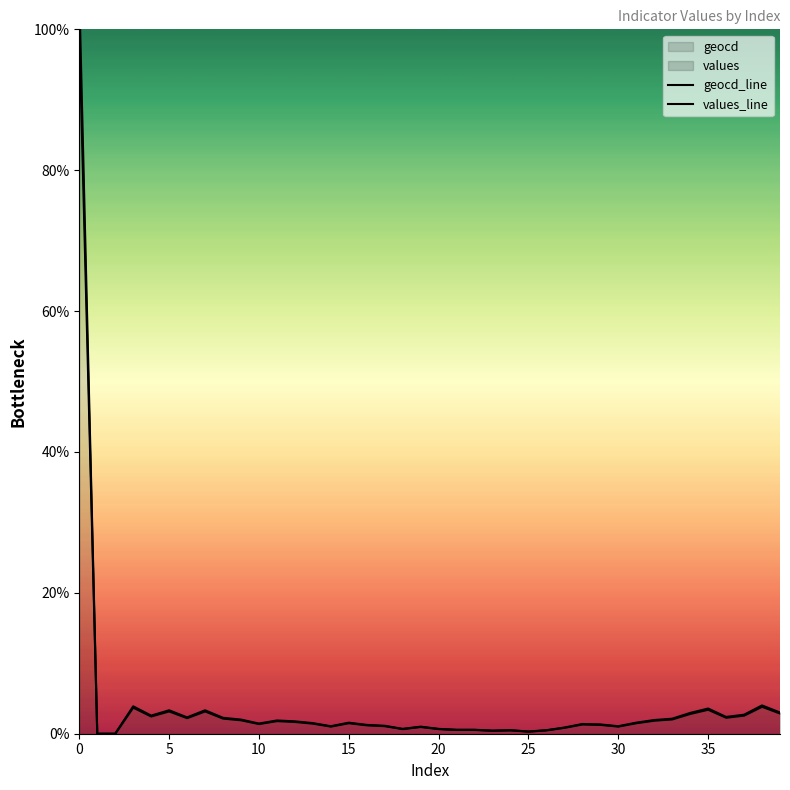

Is the value of values_line at 25 greater than the value of geocd_line at 16?

Yes